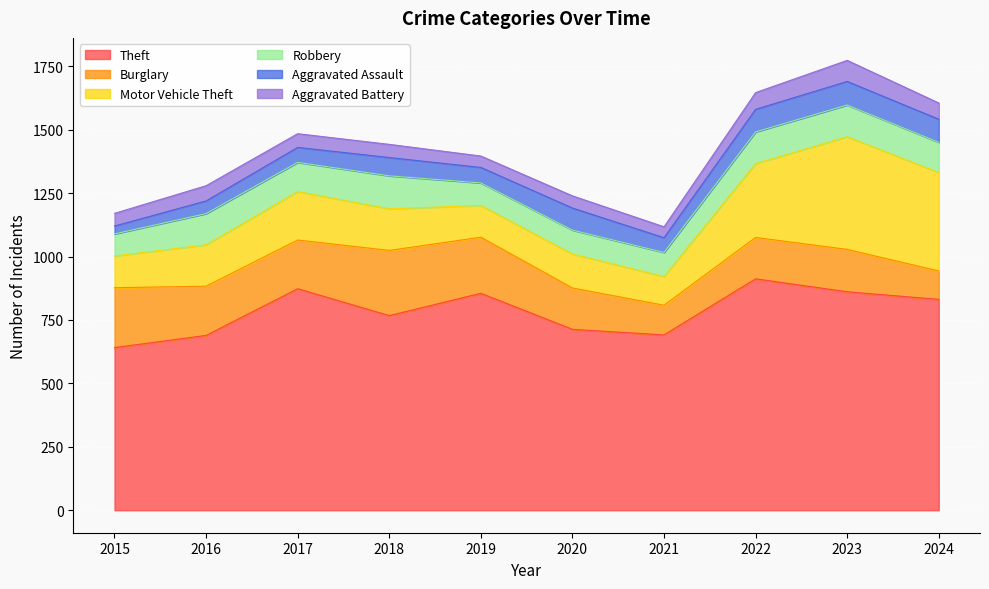

Reading right to left, what are all the values shown in this chart?

Theft: 2024=831	2023=861	2022=912	2021=691	2020=713	2019=855	2018=767	2017=873	2016=689	2015=641
Burglary: 2024=112	2023=167	2022=163	2021=117	2020=163	2019=221	2018=257	2017=192	2016=194	2015=236
Motor Vehicle Theft: 2024=388	2023=444	2022=291	2021=113	2020=134	2019=125	2018=164	2017=191	2016=163	2015=125
Robbery: 2024=119	2023=125	2022=125	2021=95	2020=94	2019=89	2018=130	2017=115	2016=123	2015=87
Aggravated Assault: 2024=91	2023=93	2022=89	2021=58	2020=87	2019=61	2018=72	2017=59	2016=50	2015=31
Aggravated Battery: 2024=64	2023=83	2022=66	2021=43	2020=48	2019=45	2018=52	2017=54	2016=60	2015=50